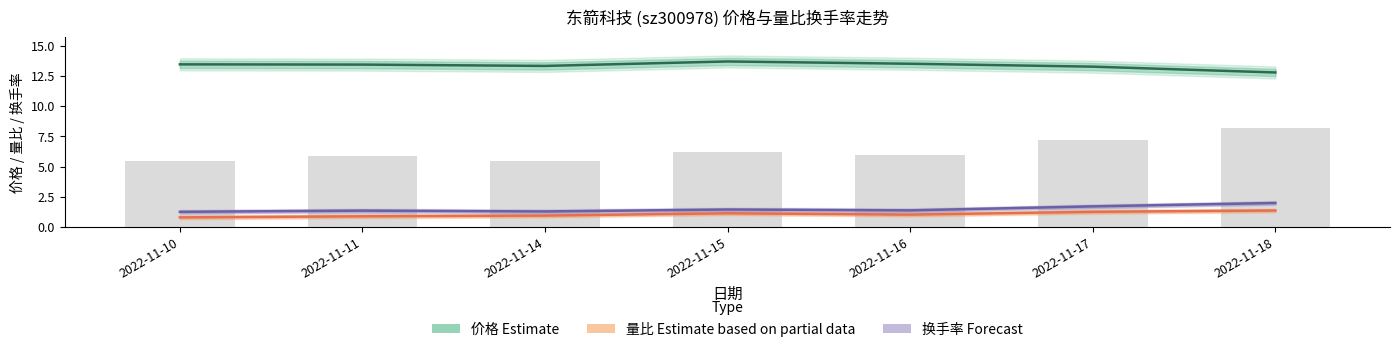

What is the value of the 价格 (Estimate) bar at the 7th from the left?

12.8